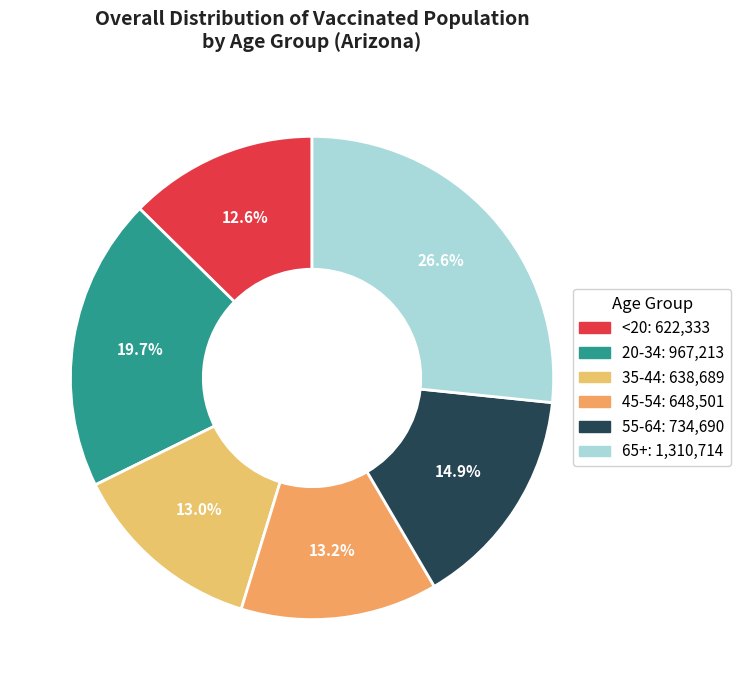

What percentage is the <20 slice, to the nearest percent?

13%